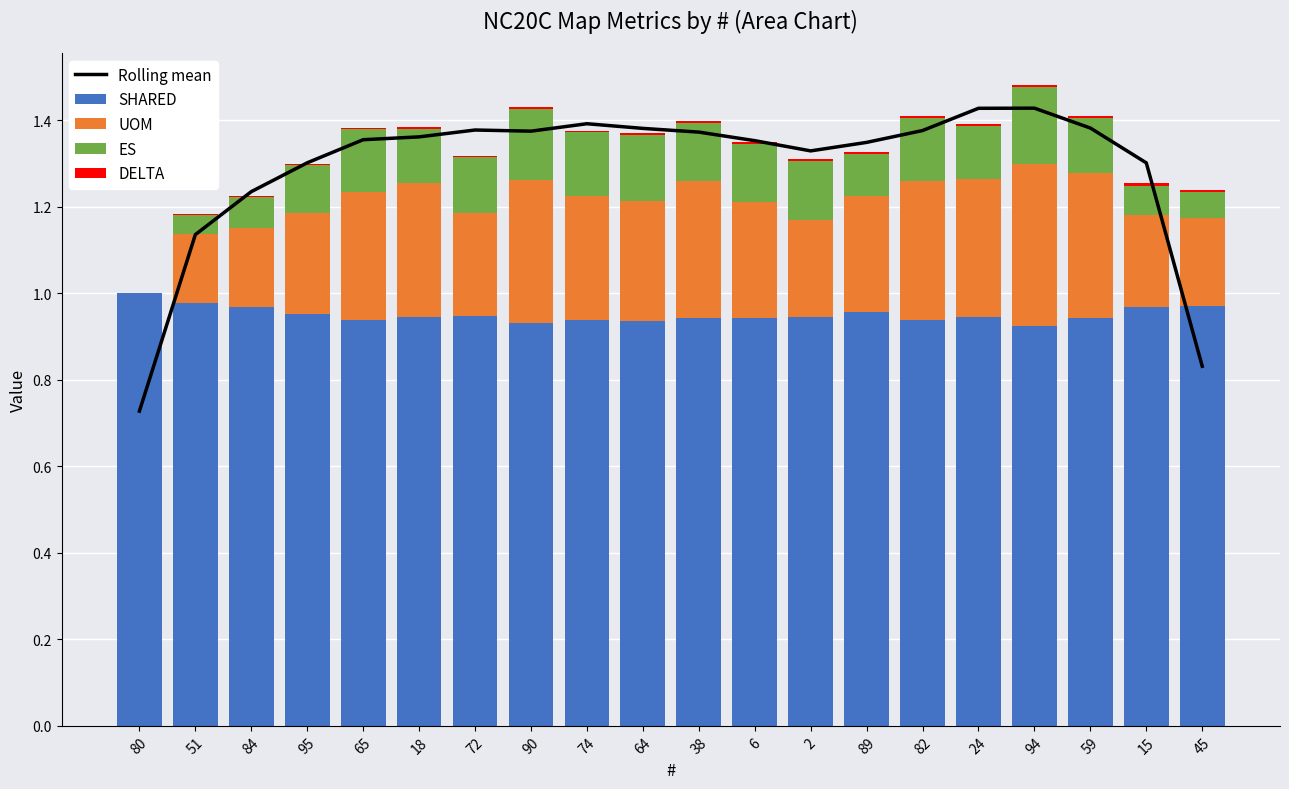

At which category is the sum across all series the highest?

94